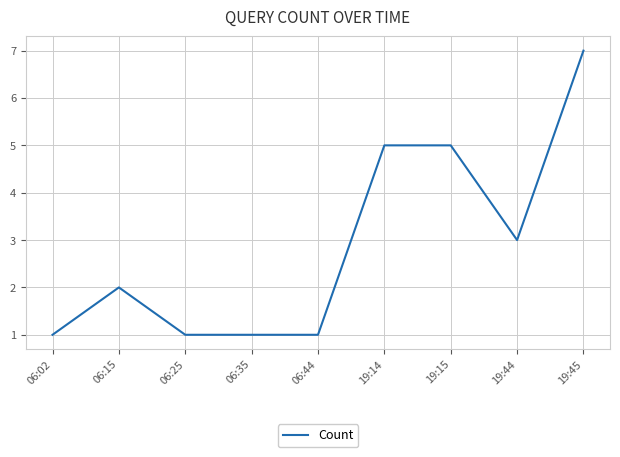

Between 19:45 and 06:02, which is larger?

19:45